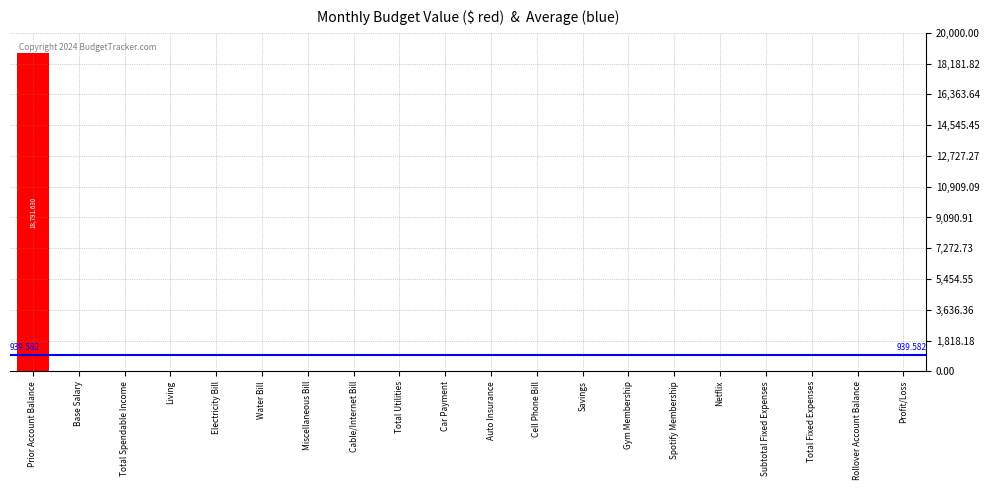

Which label corresponds to the largest value in the chart?

Prior Account Balance